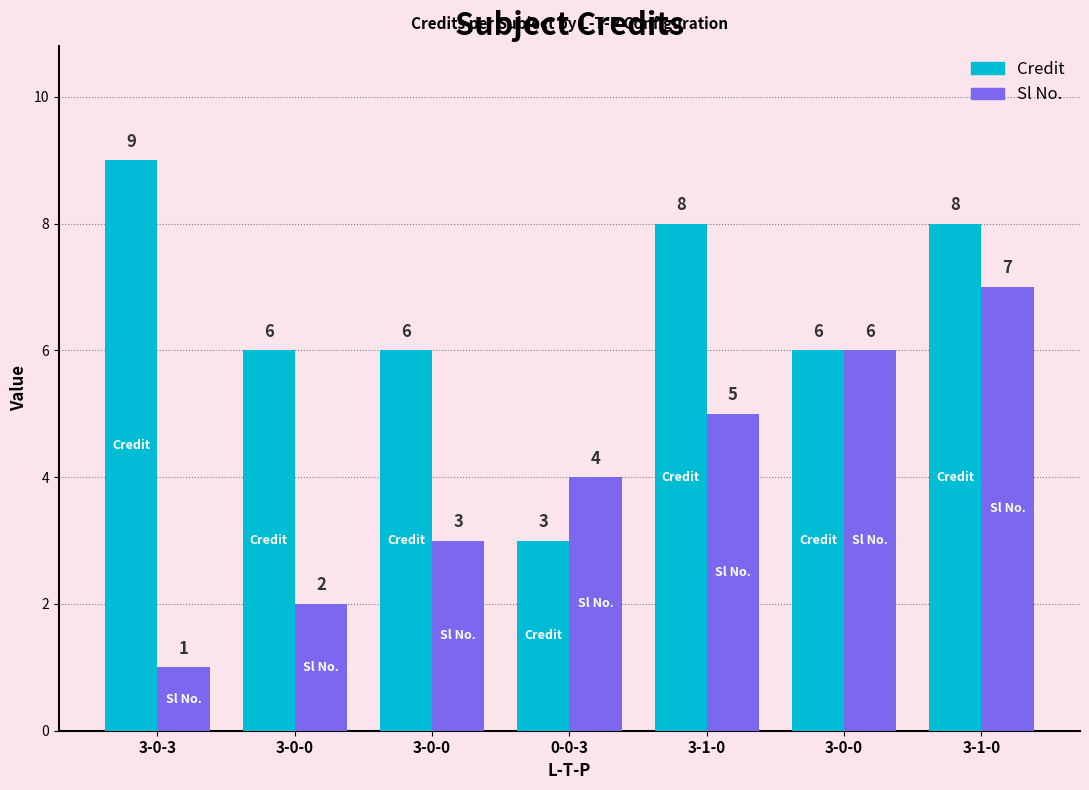

How many bars are there in each group?

2